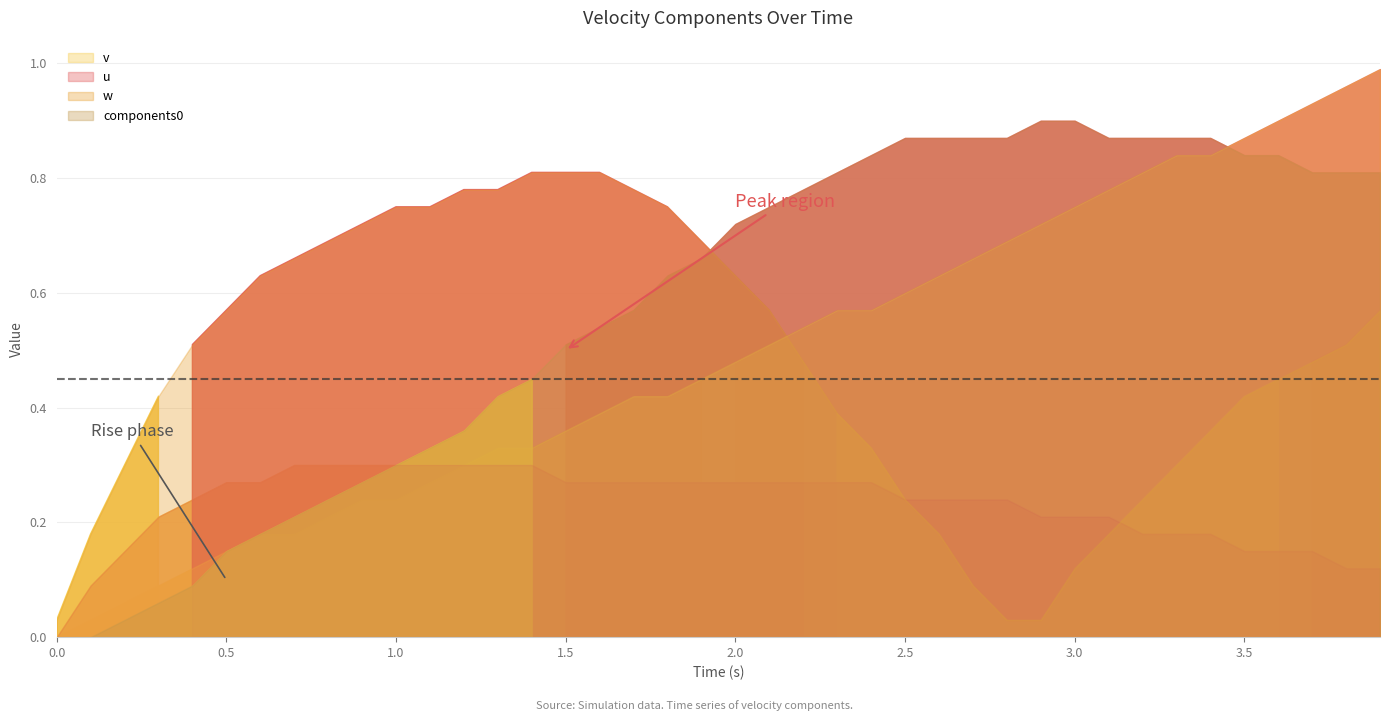

Which series has the widest spread of values?

w